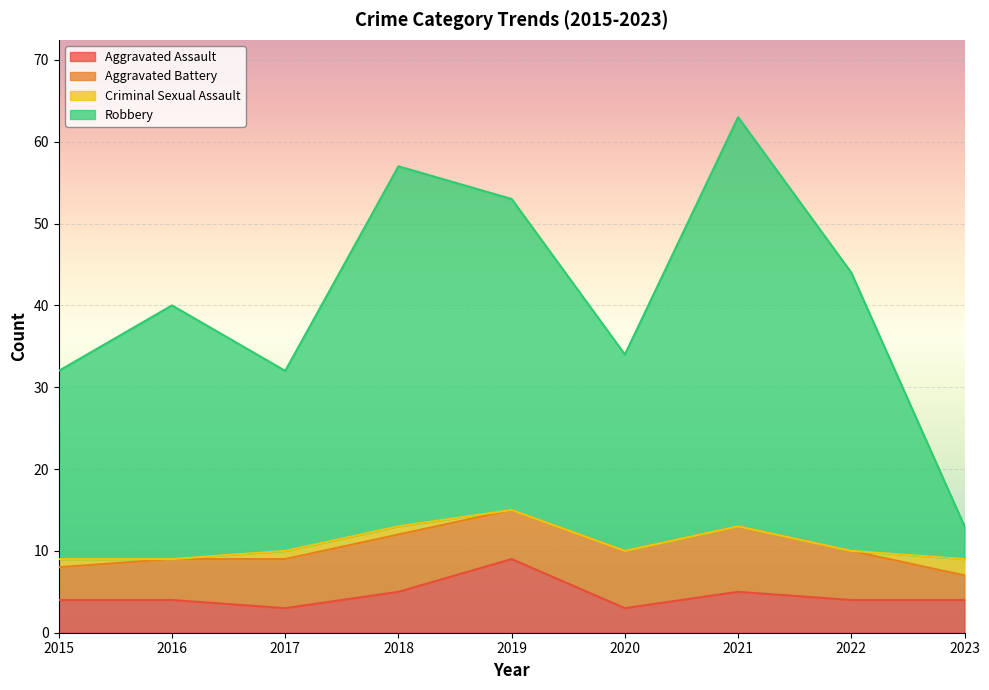

In Aggravated Battery, how many points are lower than both neighbors (excluding endpoints)?

1